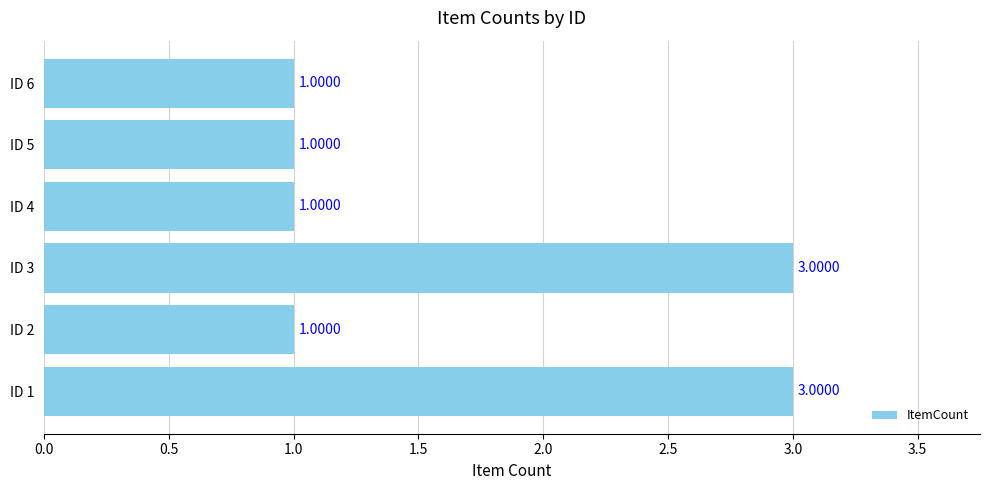

Count the number of categories in the chart.

6